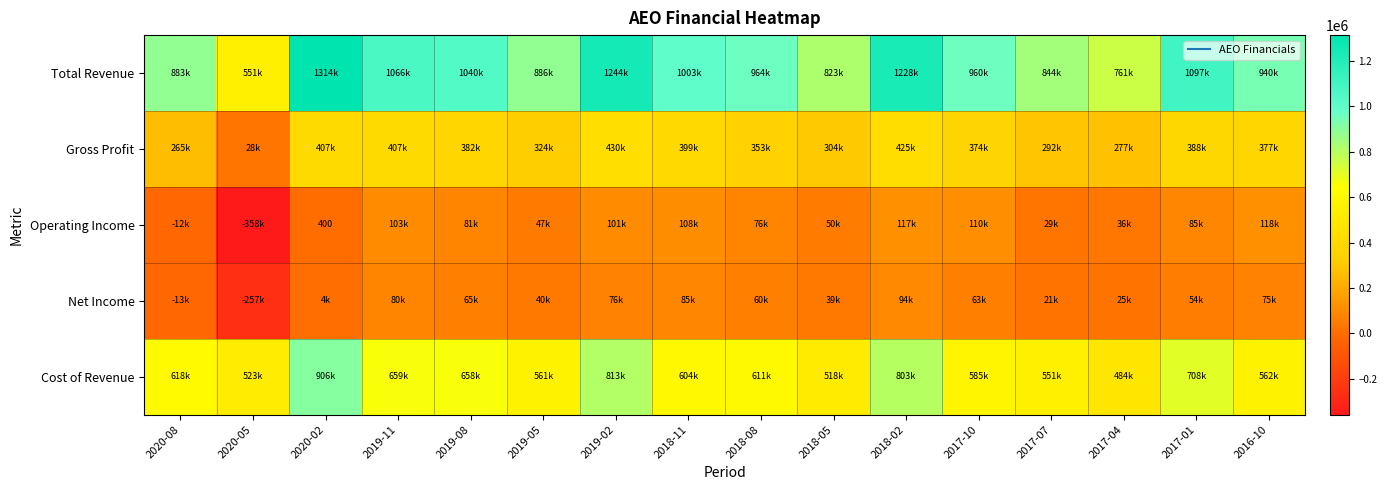

Which has a higher value, 2018-02 or 2018-05?

2018-02